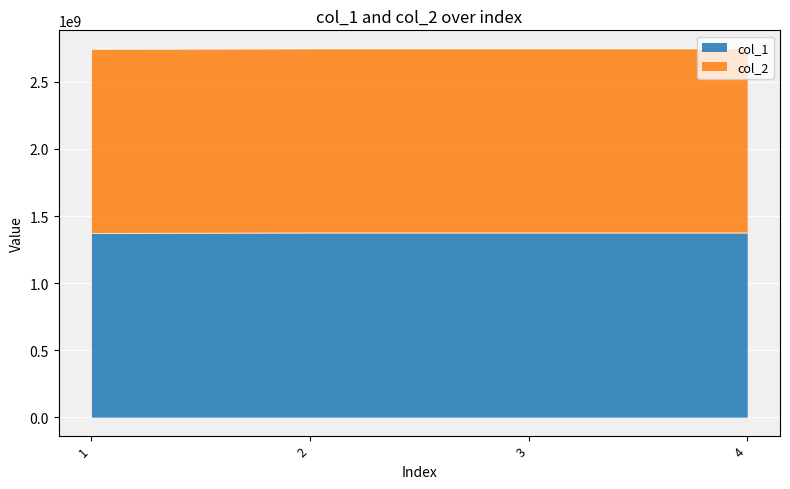

True or false: the data has more than 1 interior local peaks.

False